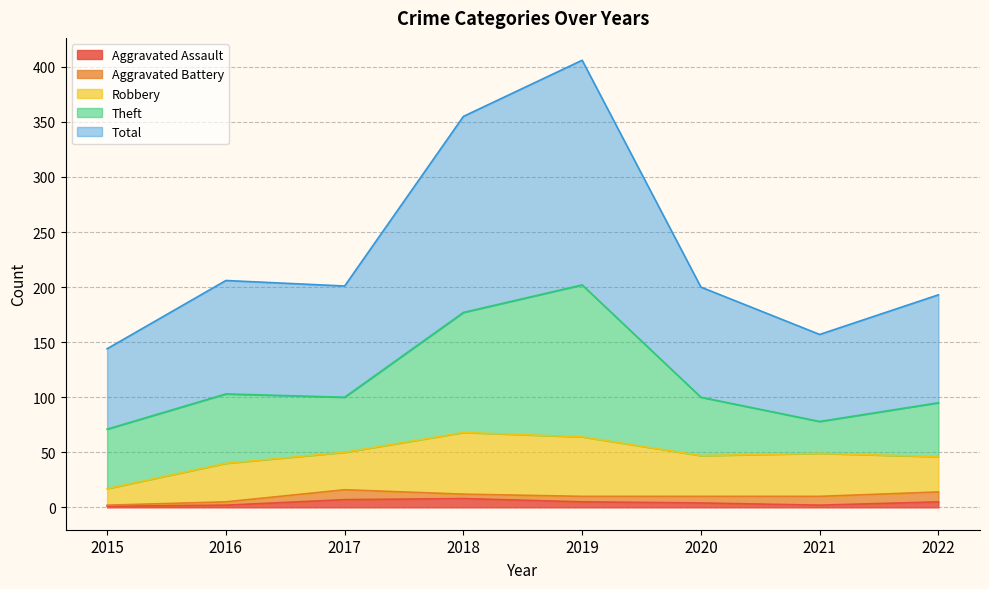

Reading left to right, what are all the values shown in this chart?

Aggravated Assault: 2015=1	2016=2	2017=7	2018=8	2019=5	2020=4	2021=2	2022=5
Aggravated Battery: 2015=1	2016=3	2017=9	2018=4	2019=5	2020=6	2021=8	2022=9
Robbery: 2015=15	2016=35	2017=34	2018=56	2019=54	2020=37	2021=39	2022=32
Theft: 2015=54	2016=63	2017=50	2018=109	2019=138	2020=53	2021=29	2022=49
Total: 2015=73	2016=103	2017=101	2018=178	2019=204	2020=100	2021=79	2022=98